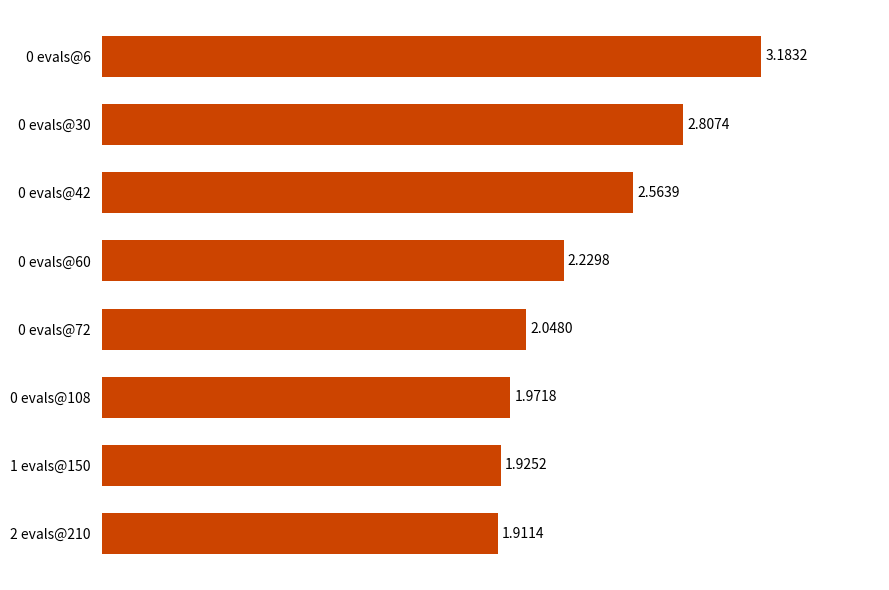

What is the change in value from 0 evals@108 to 0 evals@30?

+0.8